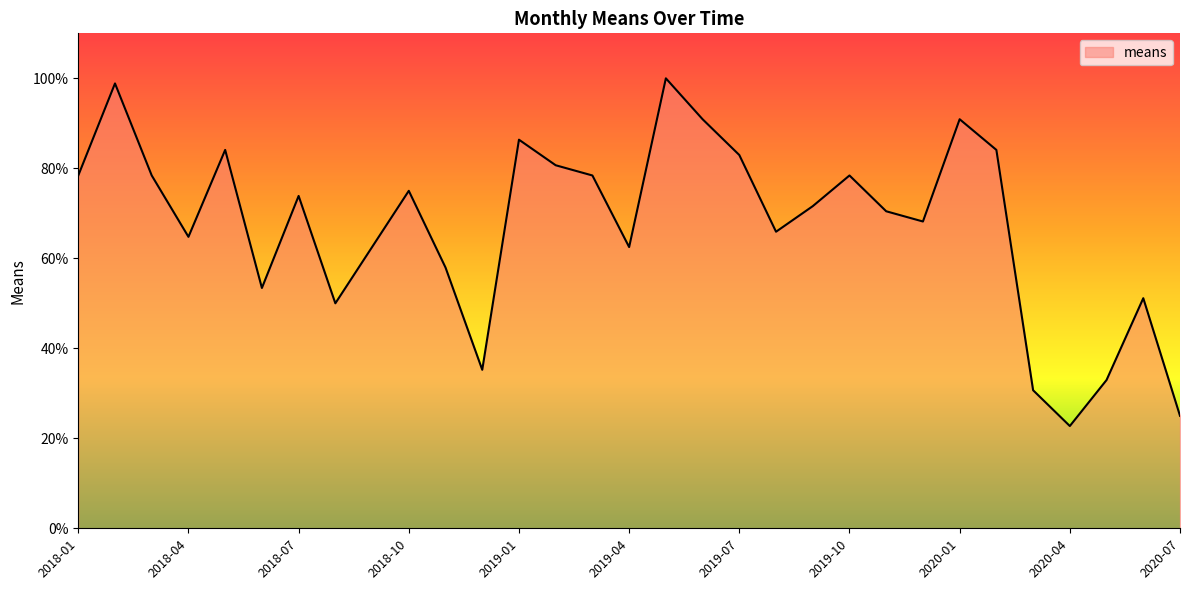

What is the greatest value displayed?

100.0